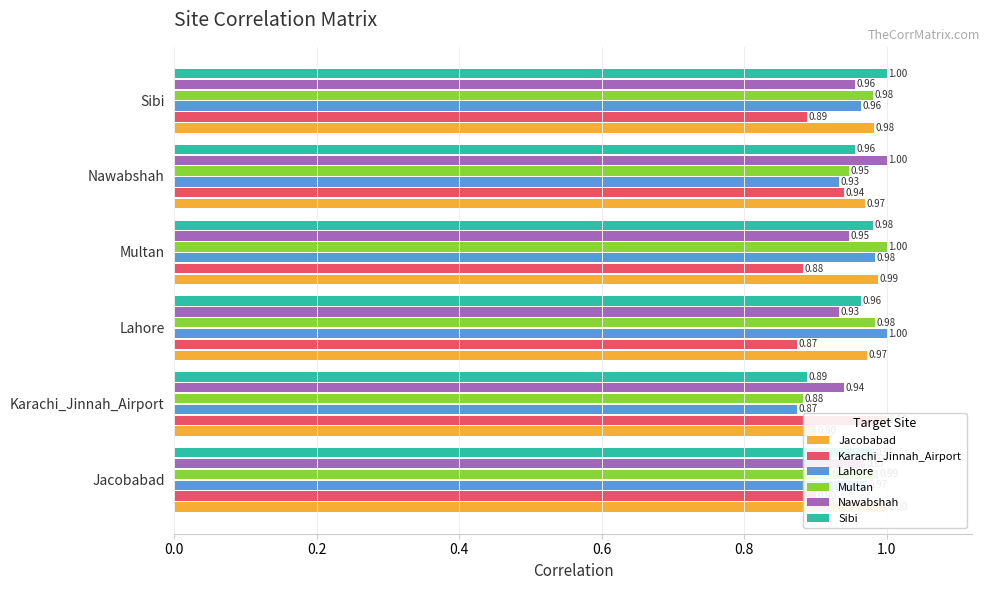

What is the sum of all Lahore values?

5.7